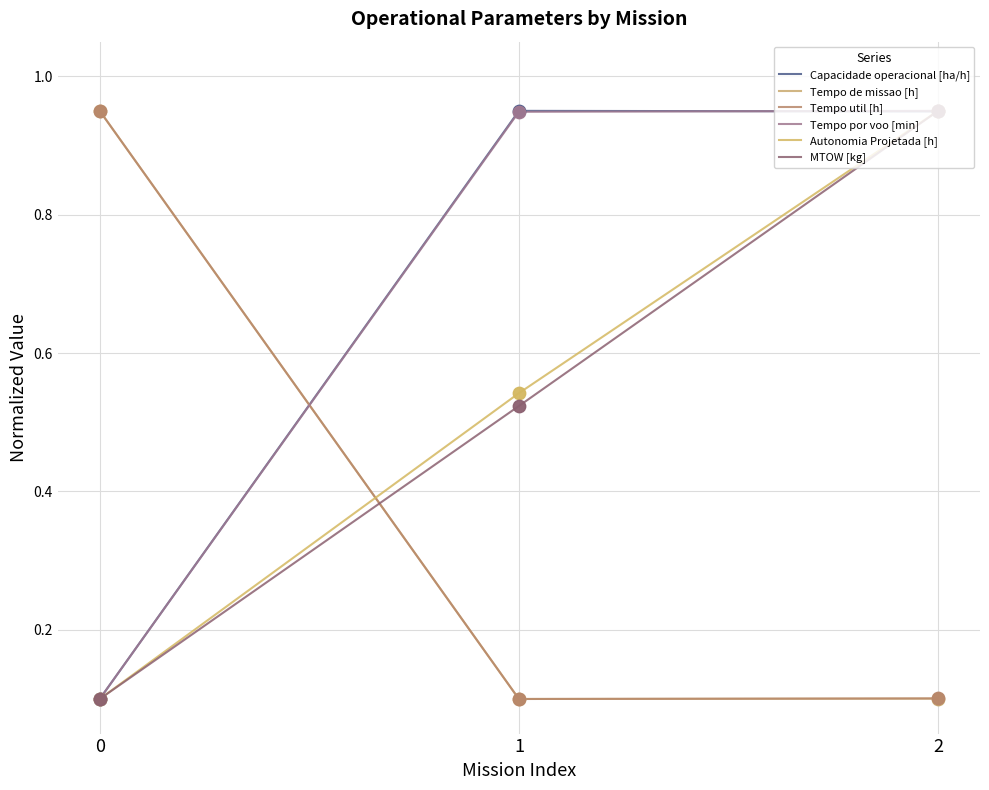

How many lines are shown in the chart?

6